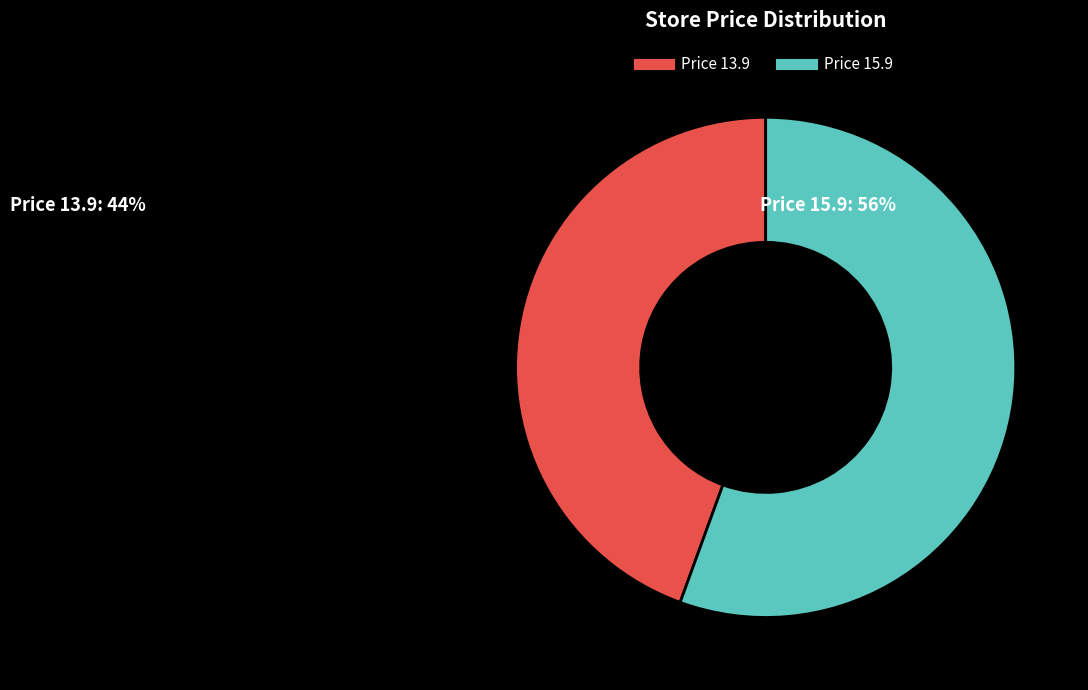

How many slices are in this pie chart?

2